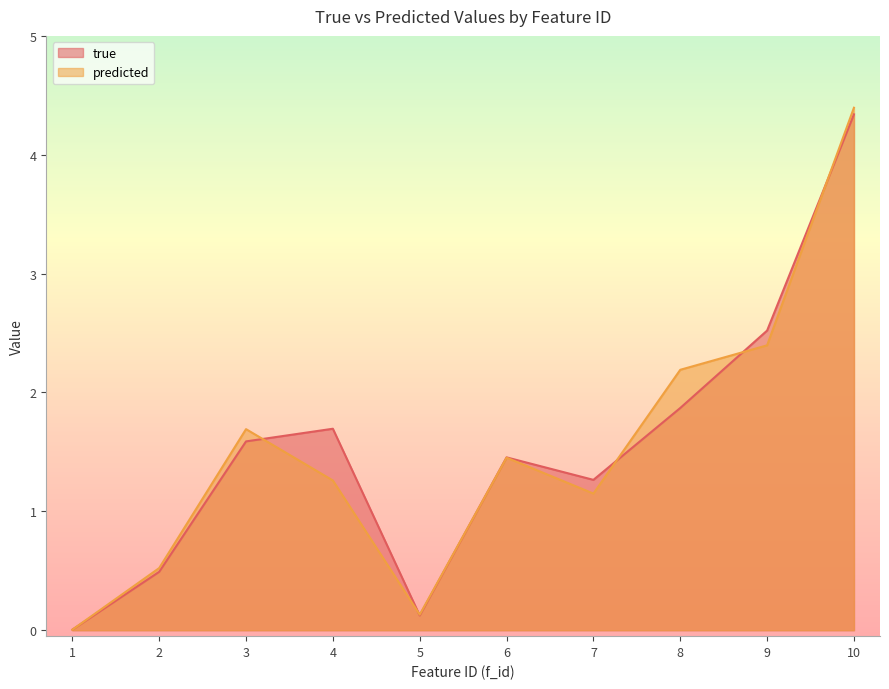

How many values in the predicted series exceed 1?

7